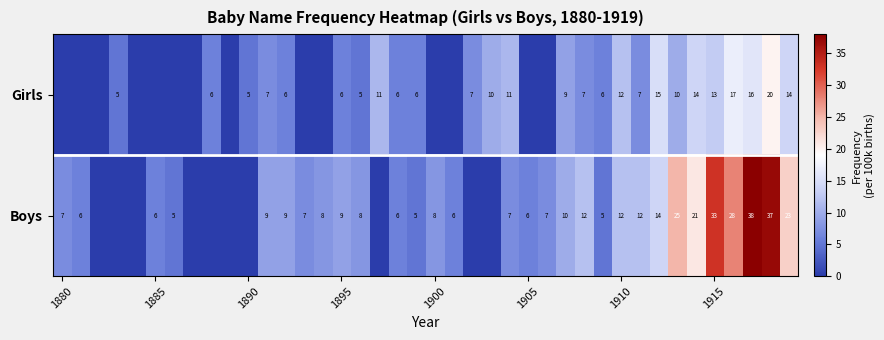

What is the difference between the highest and lowest values at 1895?

3